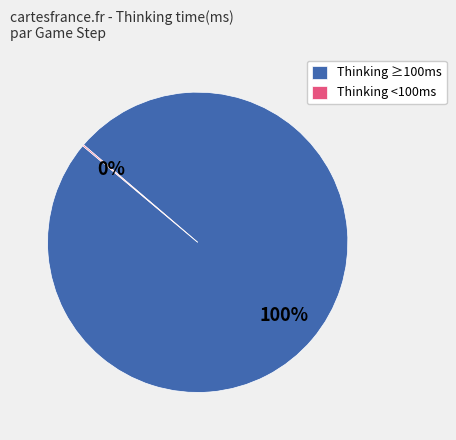

True or false: Thinking ≥100ms accounts for 100% of the total.

True